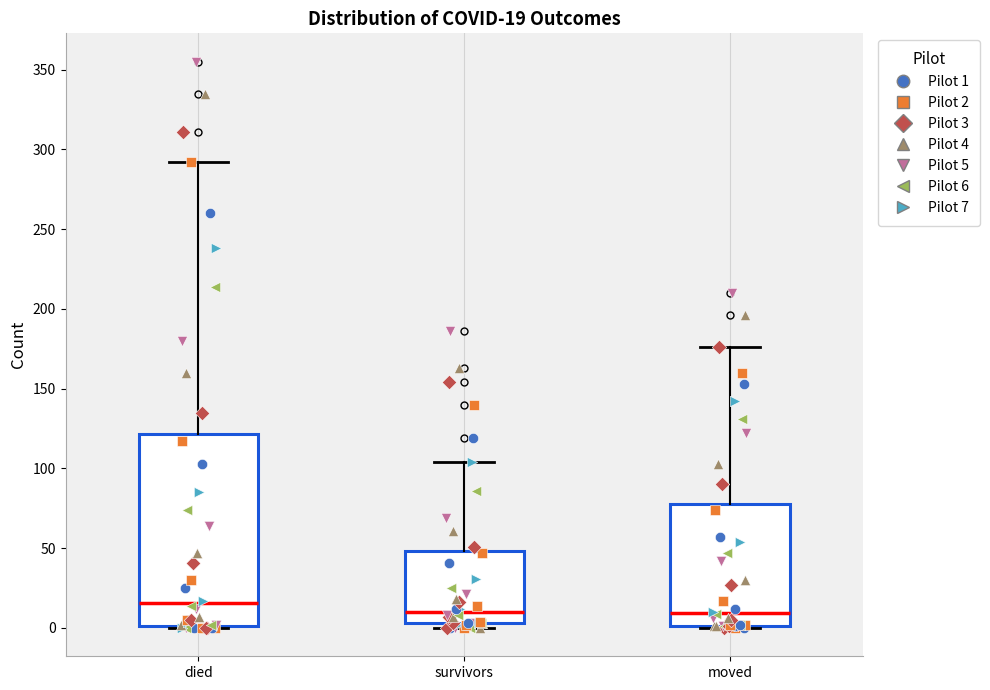

Comparing the boxes themselves (not the whiskers), which one is the tallest?

died